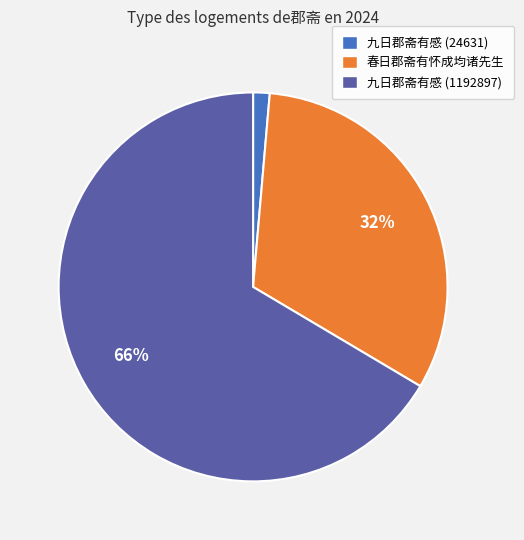

Rank the categories by value from lowest to highest.

九日郡斋有感 (24631), 春日郡斋有怀成均诸先生, 九日郡斋有感 (1192897)